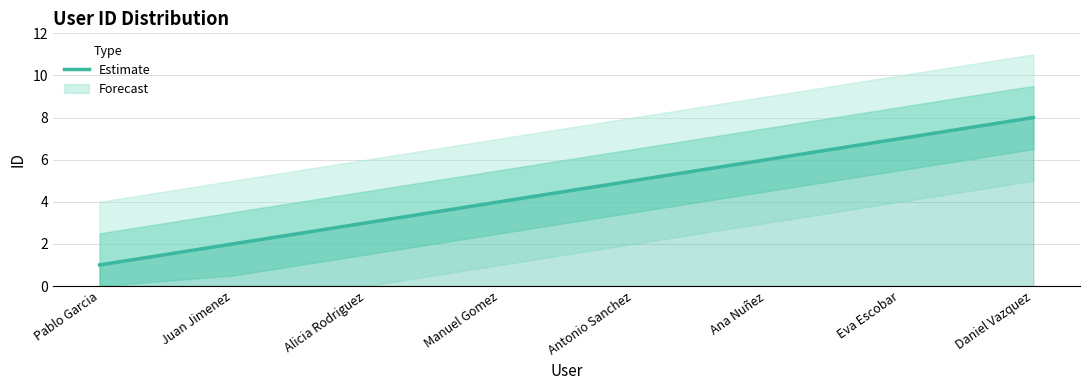

Which label corresponds to the smallest value in the chart?

Pablo Garcia